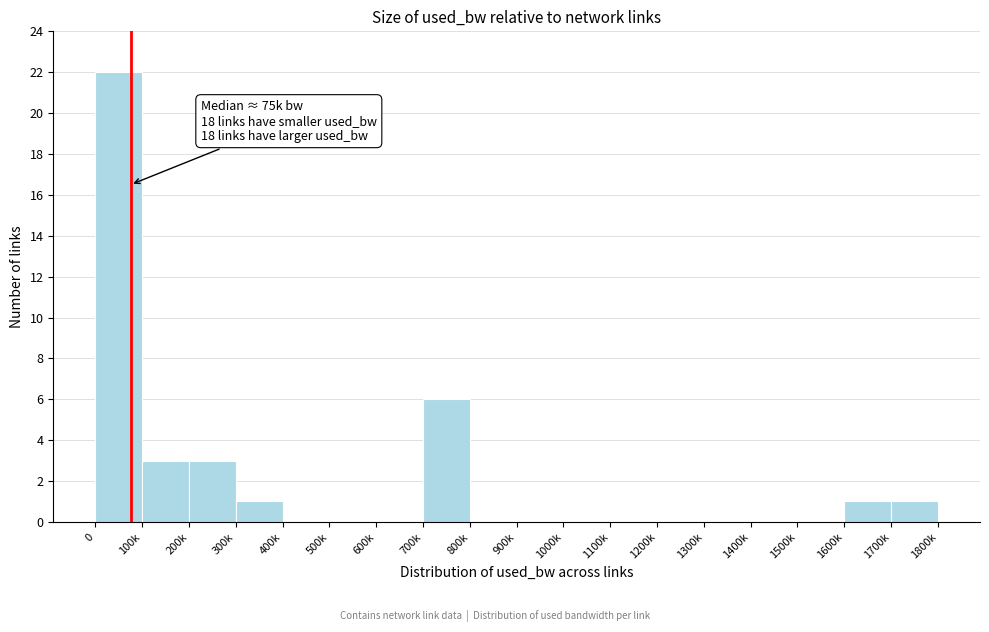

Reading right to left, transcribe all the data shown in this chart.

1700k=1	1600k=1	1500k=0	1400k=0	1300k=0	1200k=0	1100k=0	1000k=0	900k=0	800k=0	700k=6	600k=0	500k=0	400k=0	300k=1	200k=3	100k=3	0=22